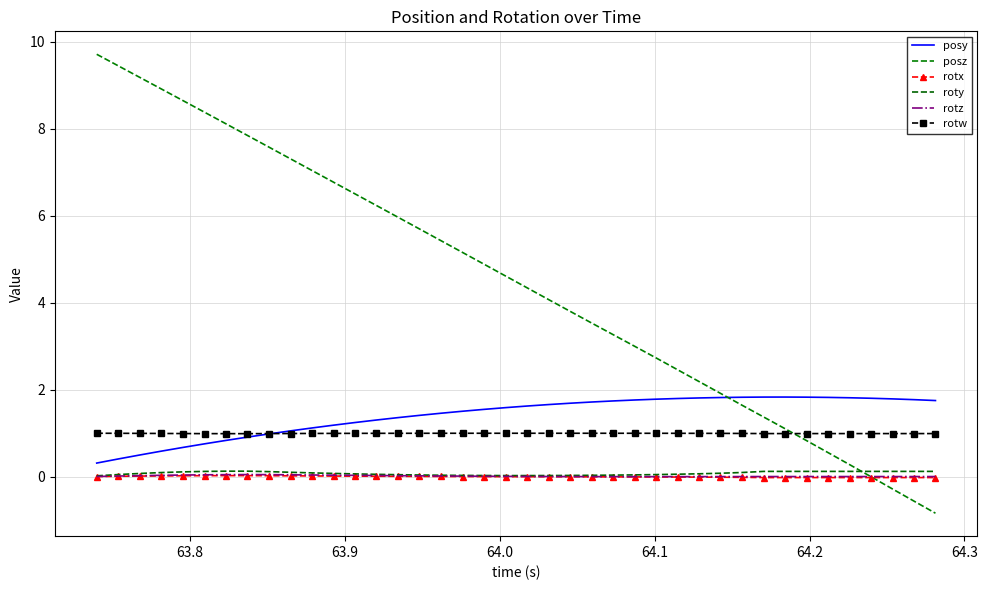

Which series has the widest spread of values?

posz